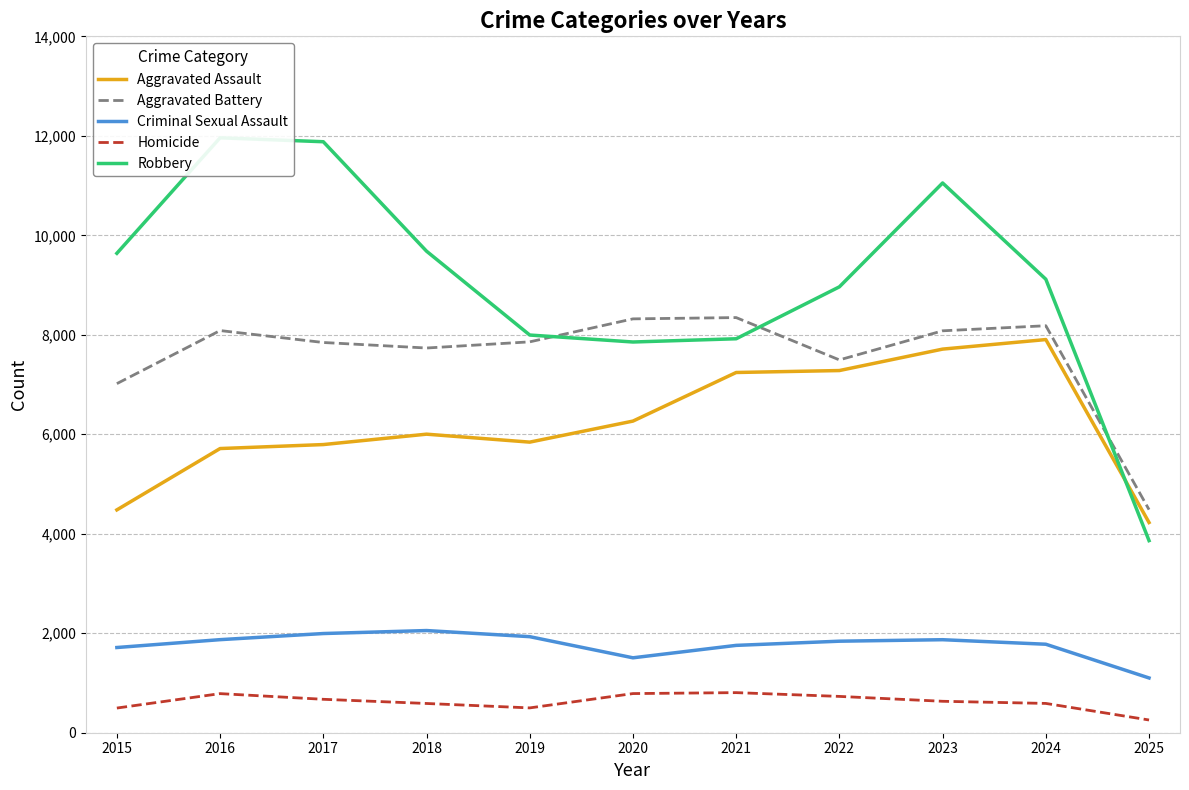

Reading left to right, transcribe all the data shown in this chart.

Aggravated Assault: 4480	5713	5793	6002	5842	6265	7242	7281	7712	7904	4226
Aggravated Battery: 7018	8085	7845	7734	7858	8320	8346	7495	8080	8182	4485
Criminal Sexual Assault: 1713	1871	1994	2054	1931	1506	1756	1840	1870	1779	1101
Homicide: 496	786	672	588	499	787	806	730	632	589	256
Robbery: 9638	11960	11881	9681	7995	7855	7920	8964	11052	9117	3862